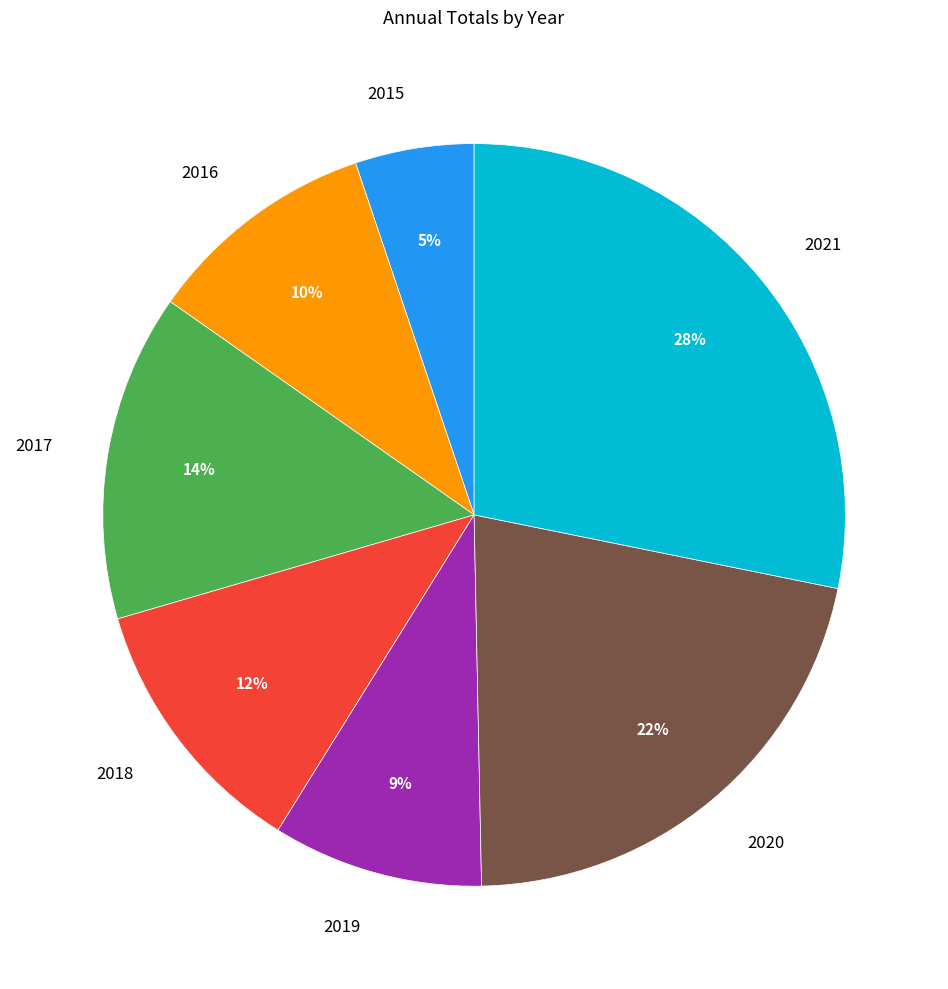

Combined, do 2017 and 2019 account for over 50%?

No